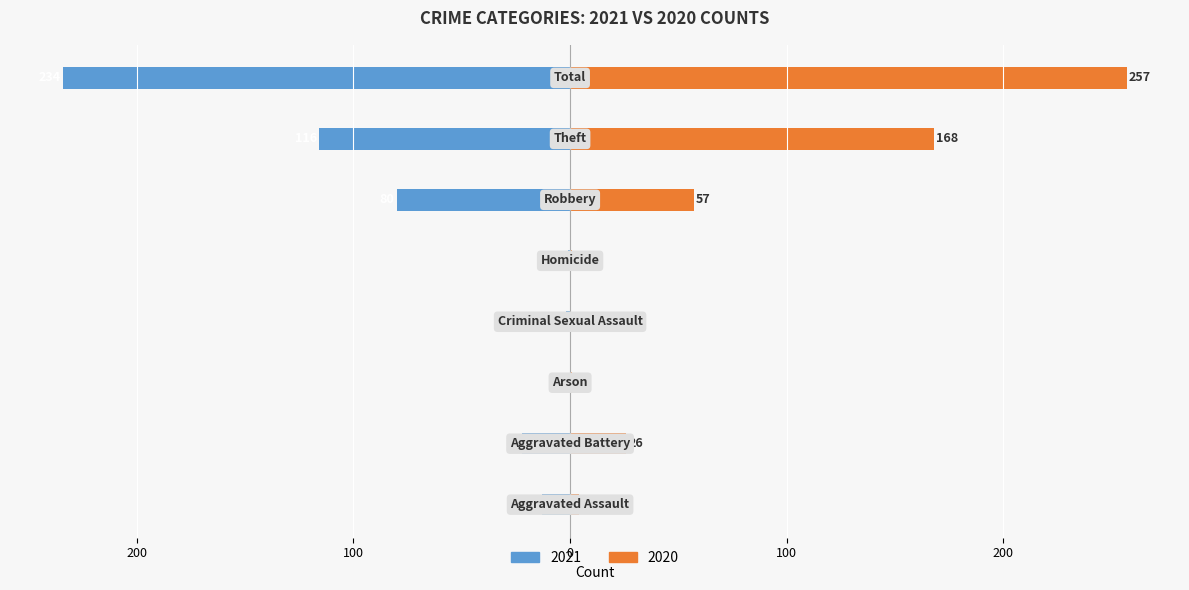

Which series changed the most between Aggravated Battery and Criminal Sexual Assault?

2020